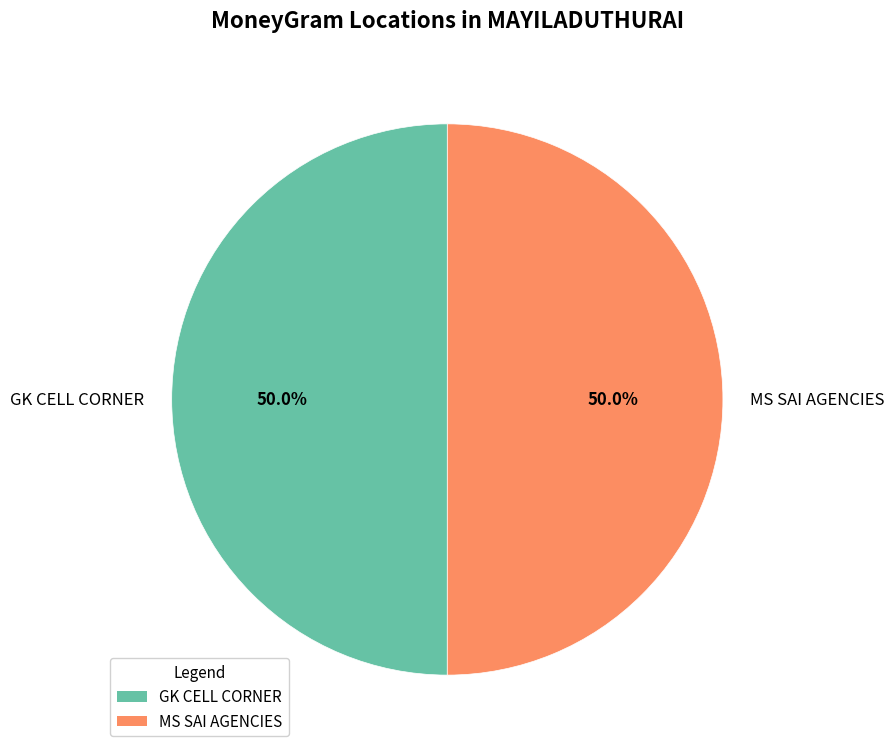

What is the ratio of the value at GK CELL CORNER to the value at MS SAI AGENCIES?

1.0